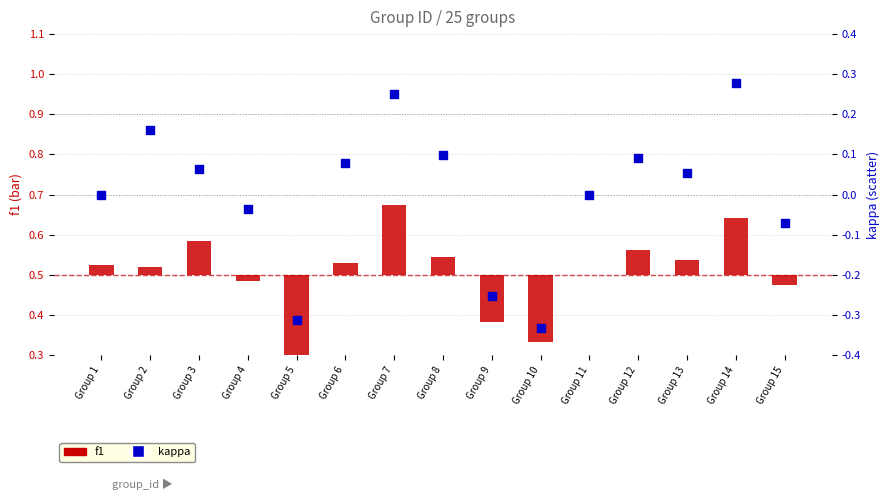

What are all the series names shown in the legend?

f1, kappa